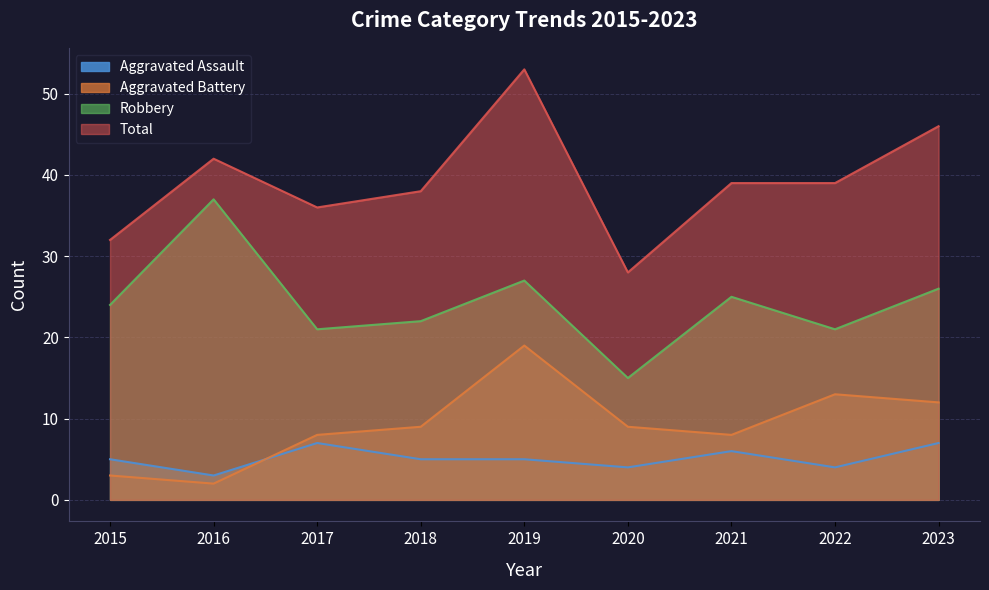

How many data points in Aggravated Assault are above 5?

3